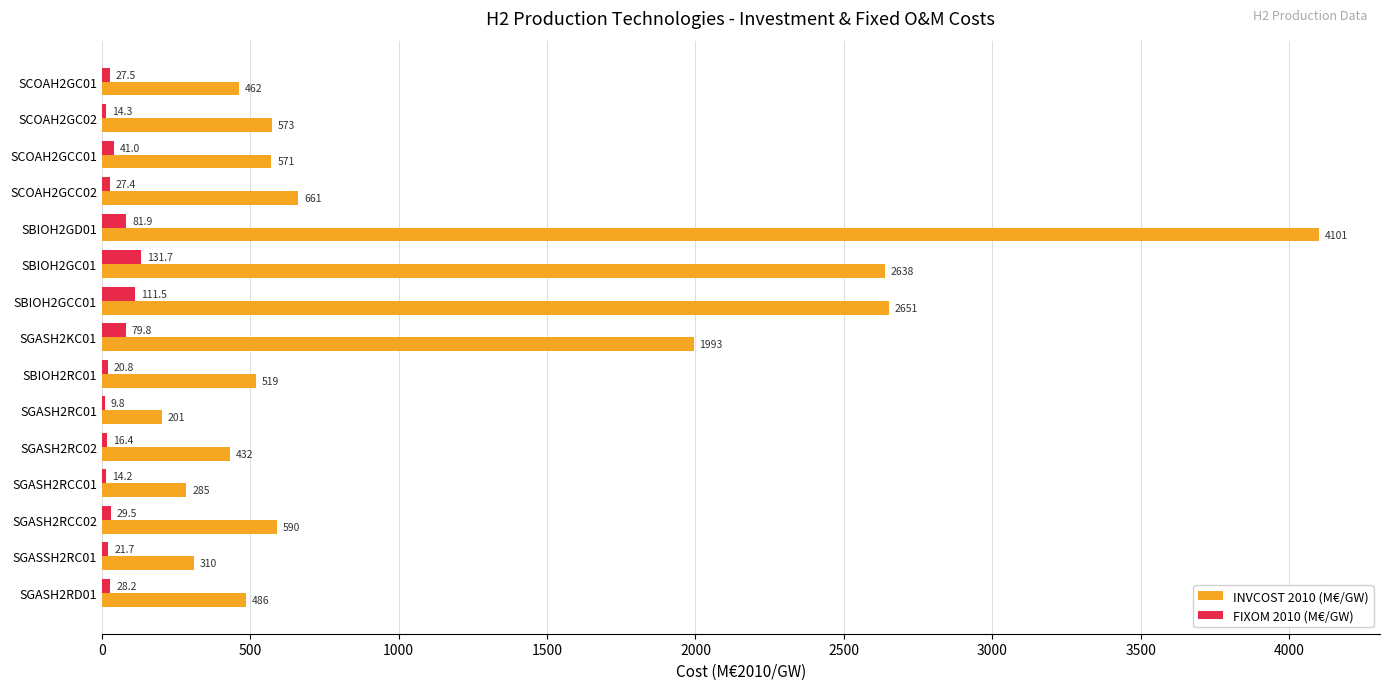

At which category does the chart reach its peak across all series?

SBIOH2GD01